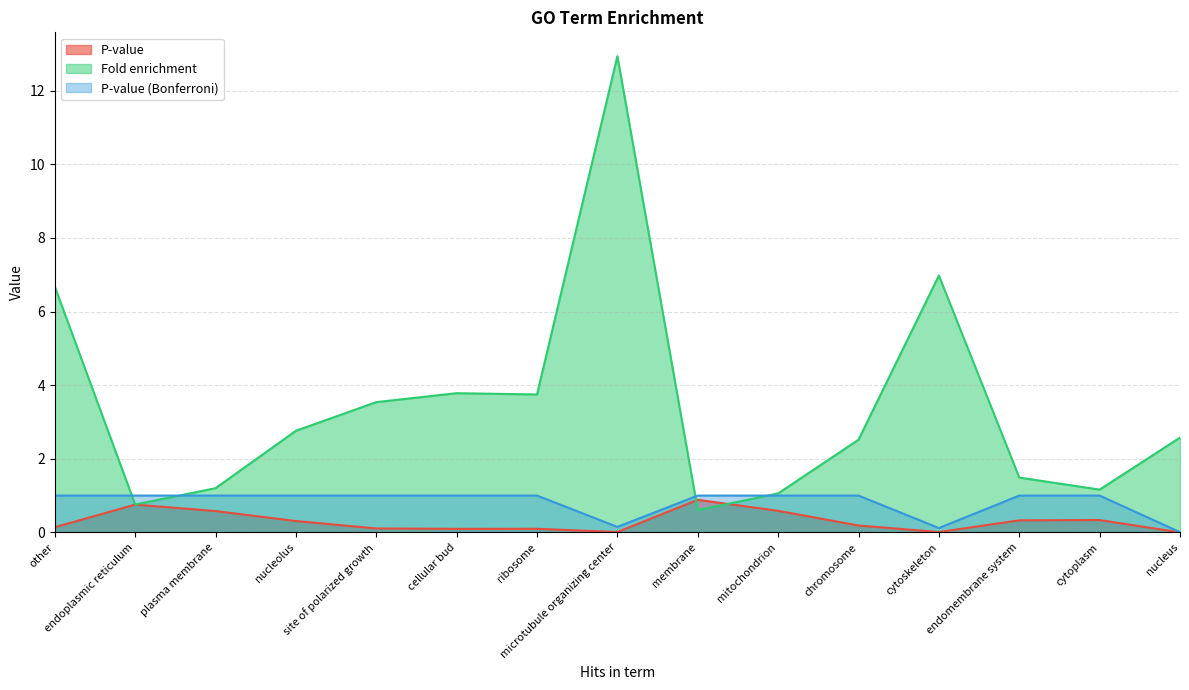

True or false: Fold enrichment and P-value intersect in this chart.

True